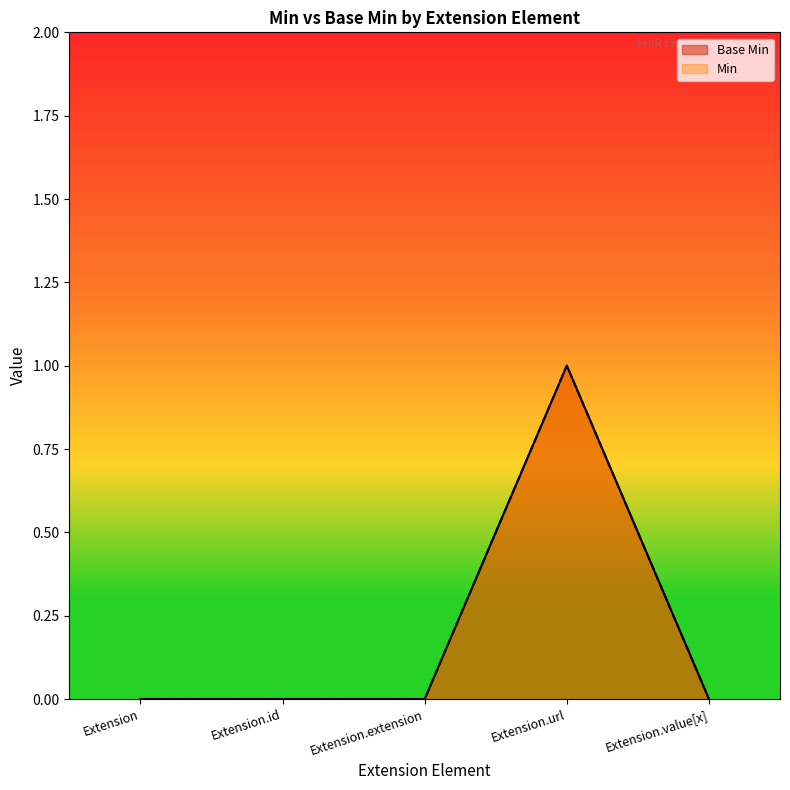

Does the chart have visible grid lines?

No